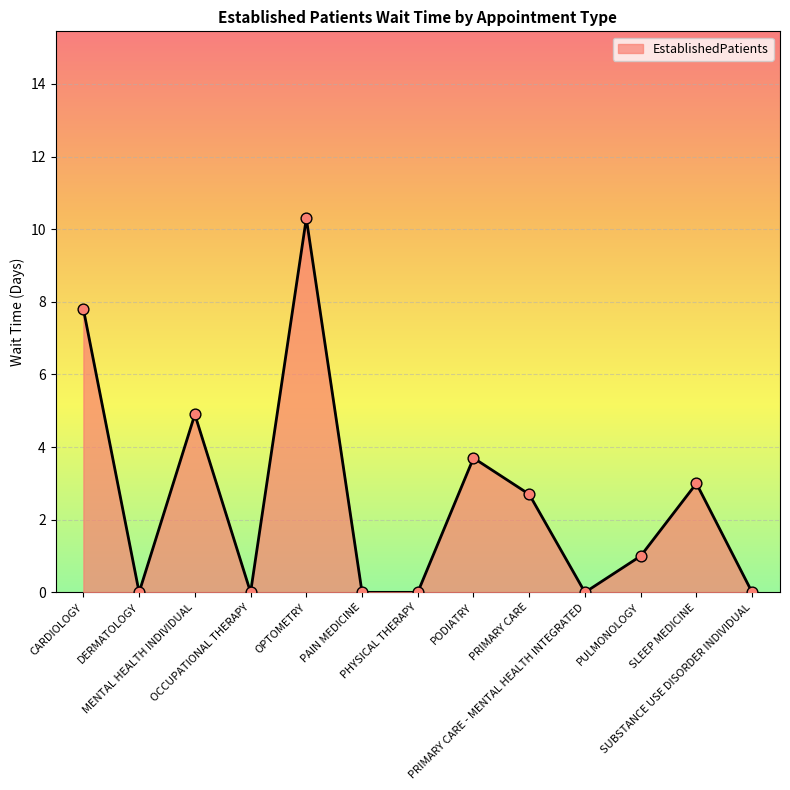

What is the change in value from MENTAL HEALTH INDIVIDUAL to OPTOMETRY?

+5.4